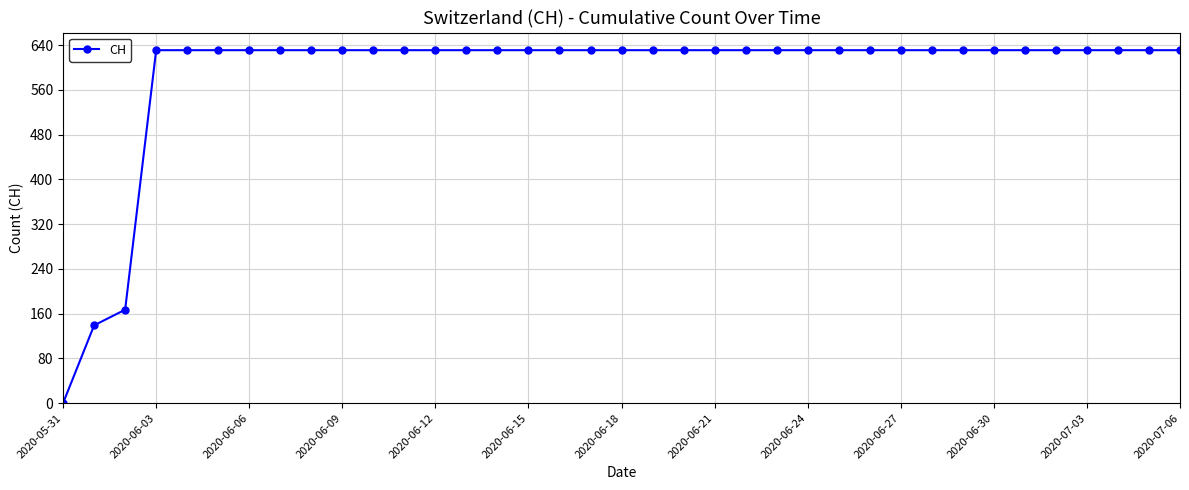

What is the maximum value shown in the chart?

631